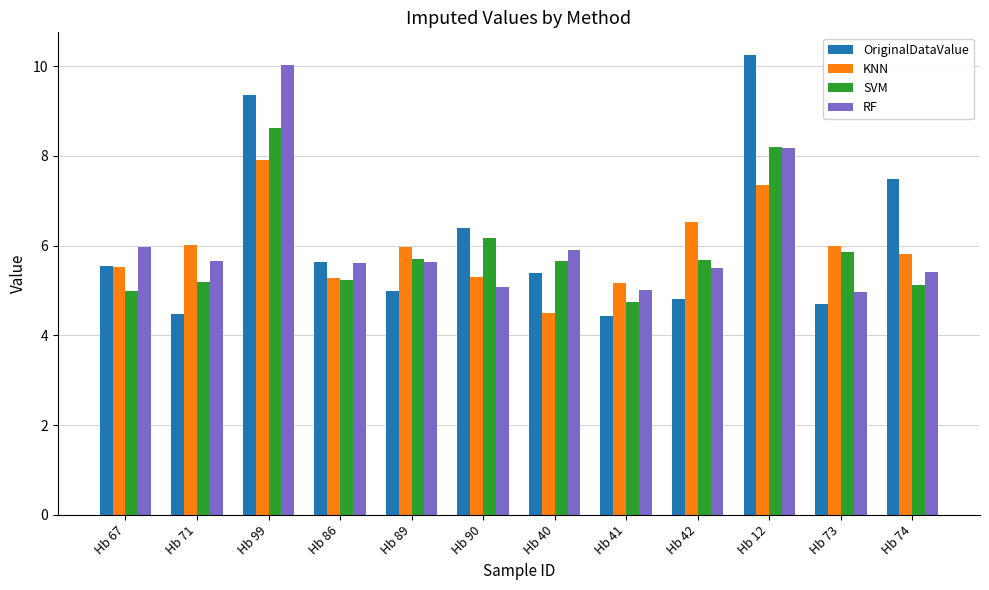

Count the number of categories in the chart.

12